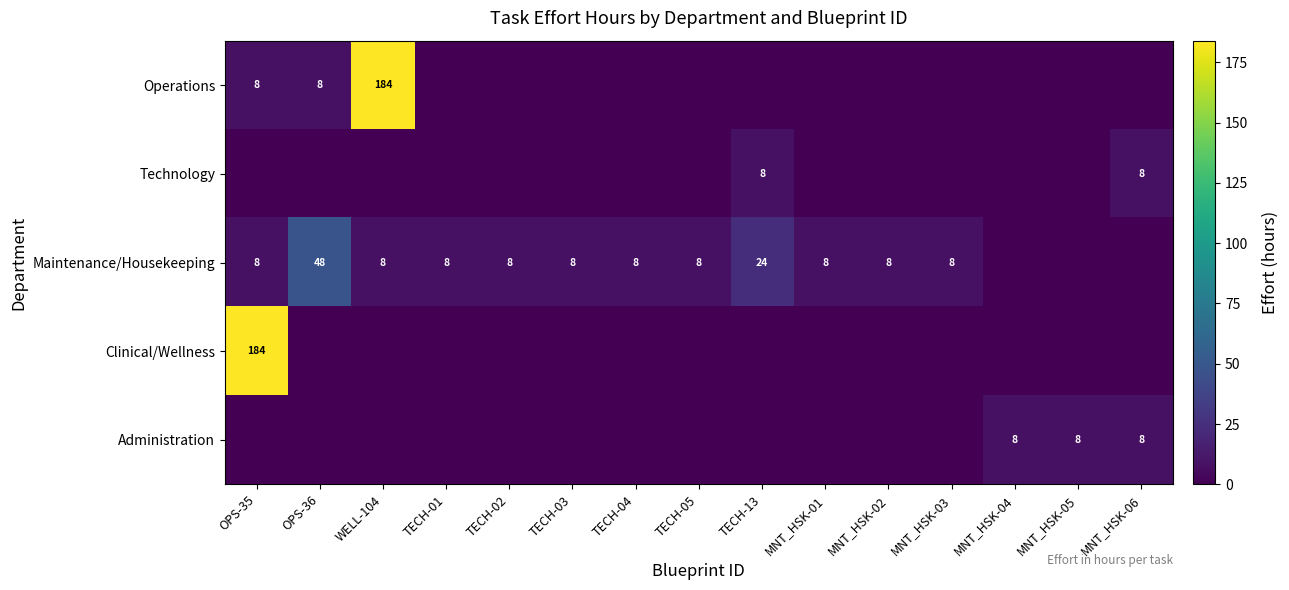

The value of Technology at TECH-13 is 3. True or false?

False